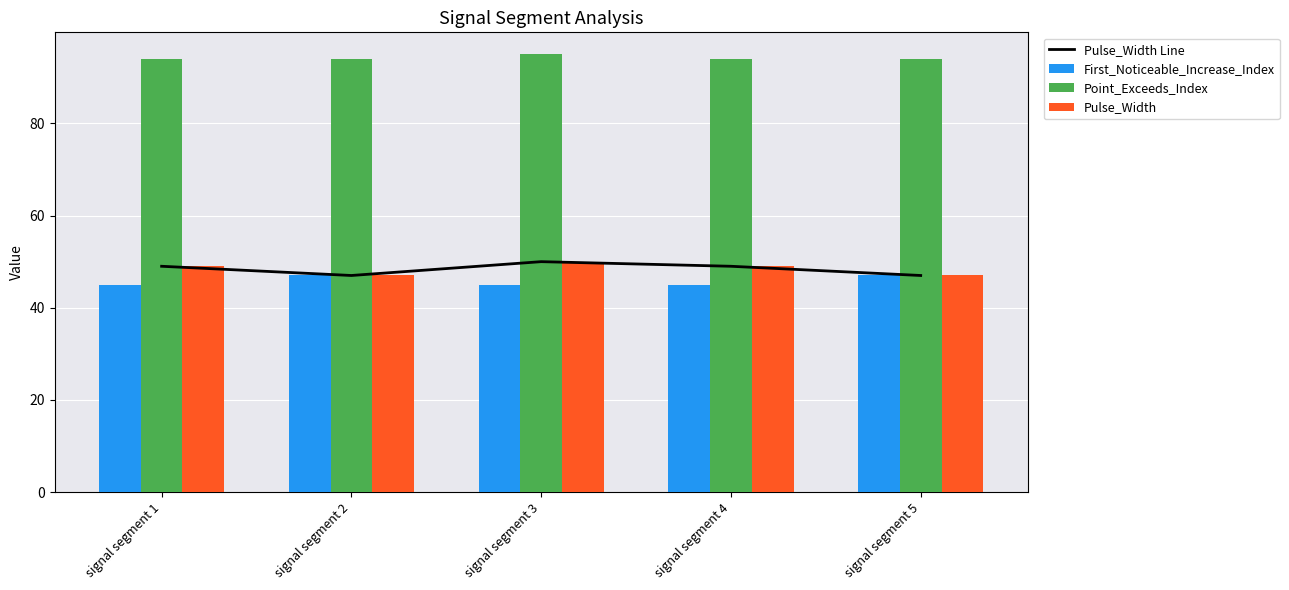

Is the value of Pulse_Width at signal segment 3 greater than the value of Point_Exceeds_Index at signal segment 2?

No